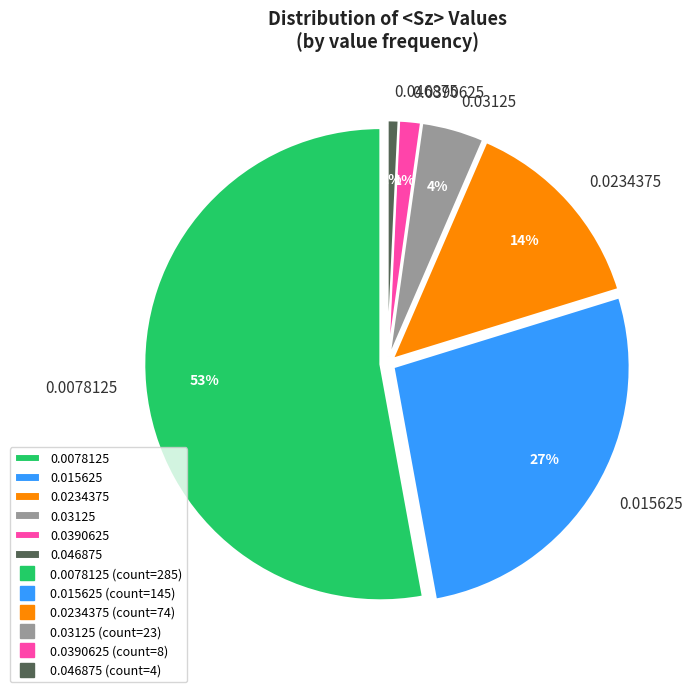

To the nearest percent, what is the average slice percentage?

17%